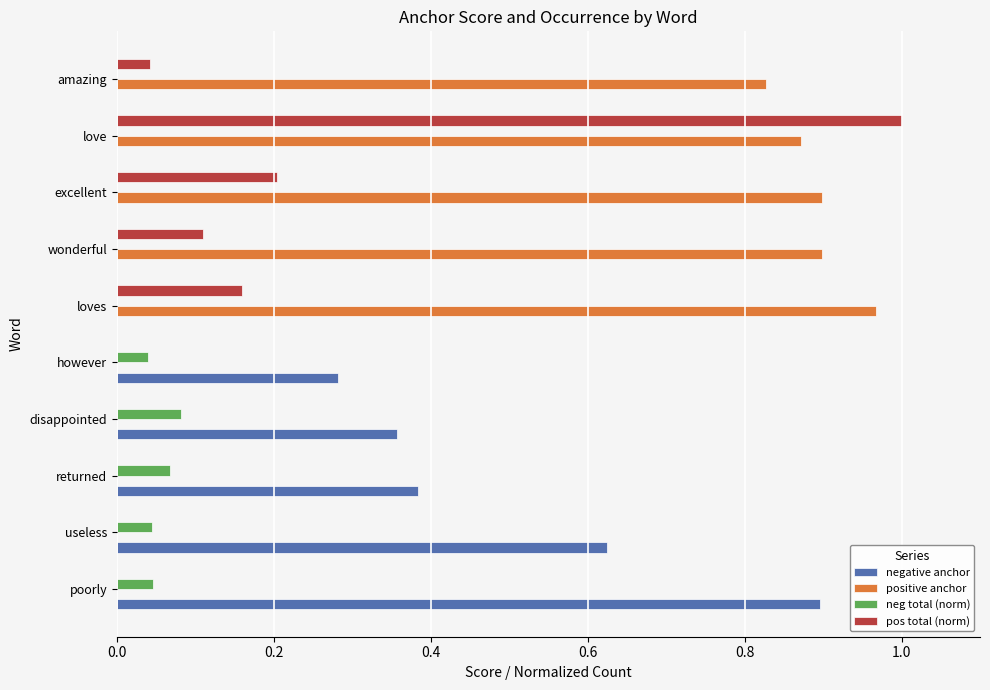

Which series has the largest total across all categories?

positive anchor